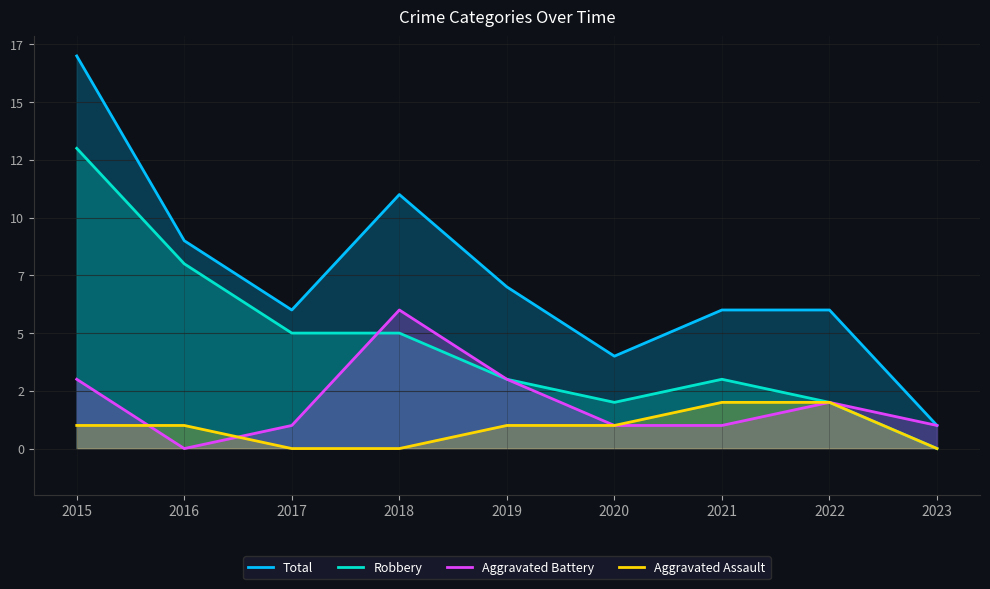

The value of Aggravated Battery at 2021 is 2. True or false?

False